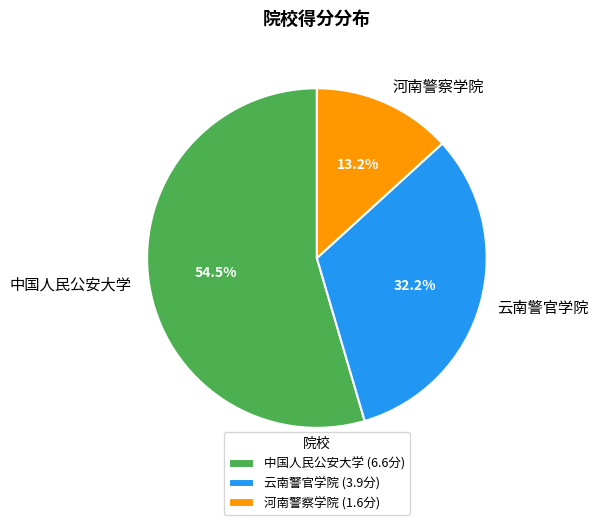

Which has a higher value, 中国人民公安大学 or 云南警官学院?

中国人民公安大学